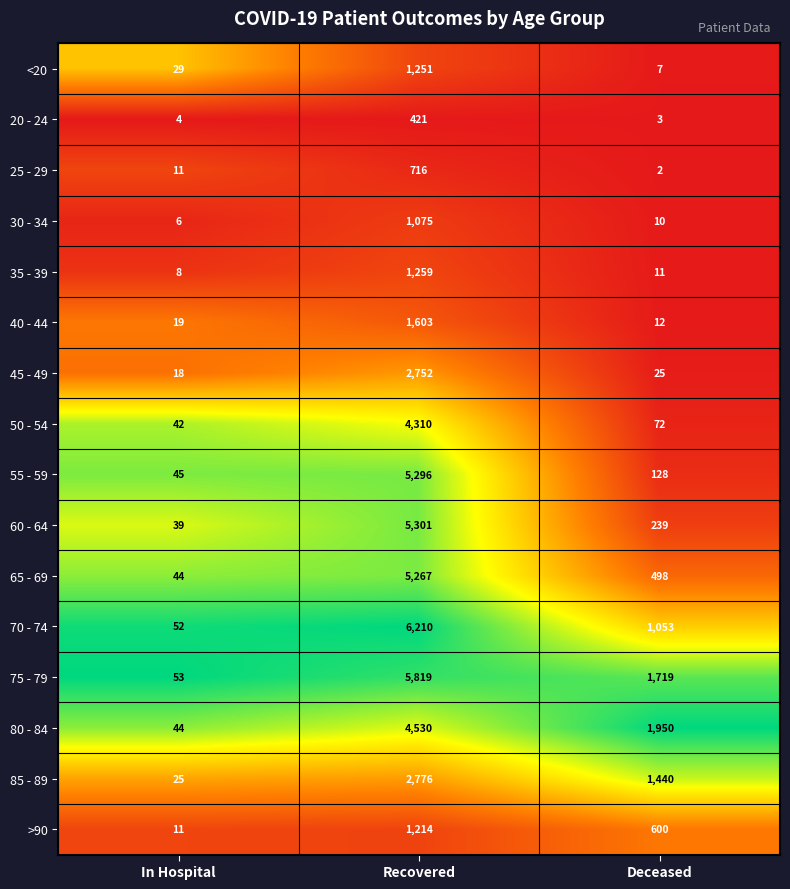

Which series has the largest total across all categories?

75 - 79